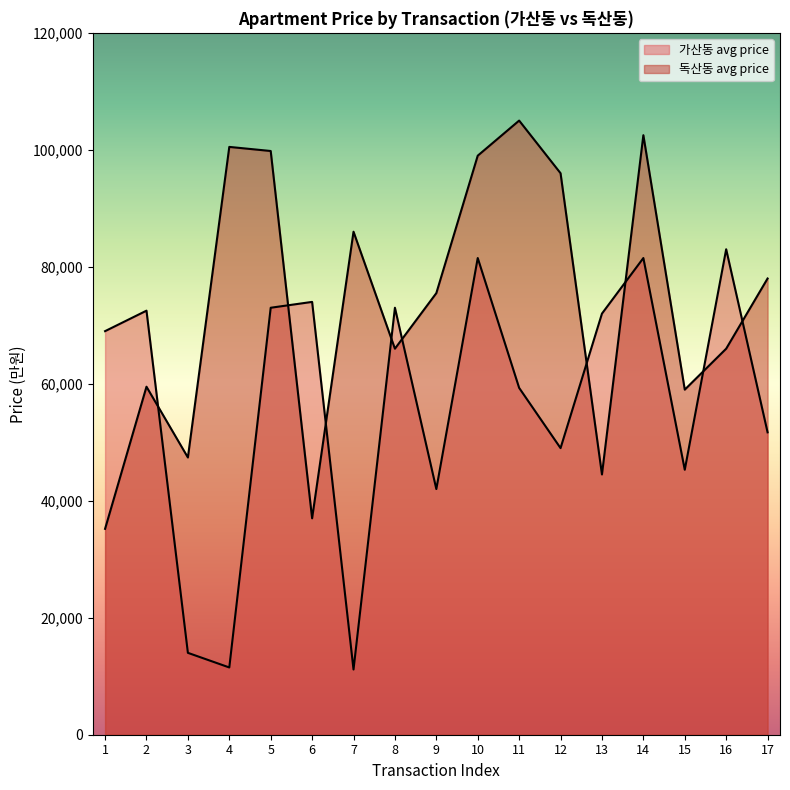

In 독산동 avg price, how many points are lower than both neighbors (excluding endpoints)?

5